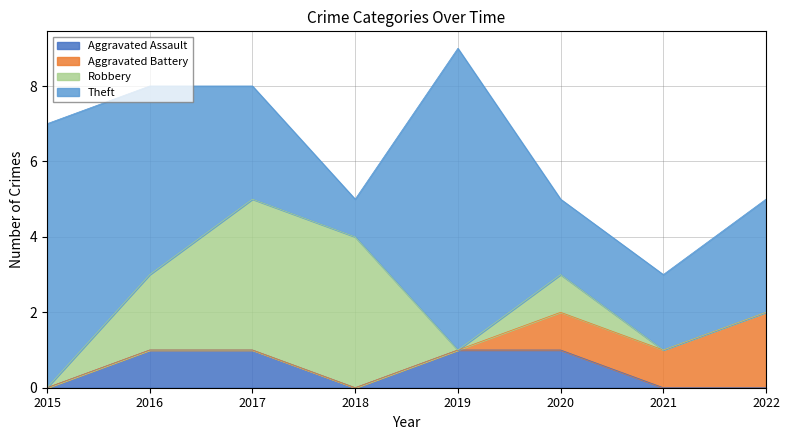

At 2019, list the series in order from smallest to largest.

Aggravated Battery, Robbery, Aggravated Assault, Theft